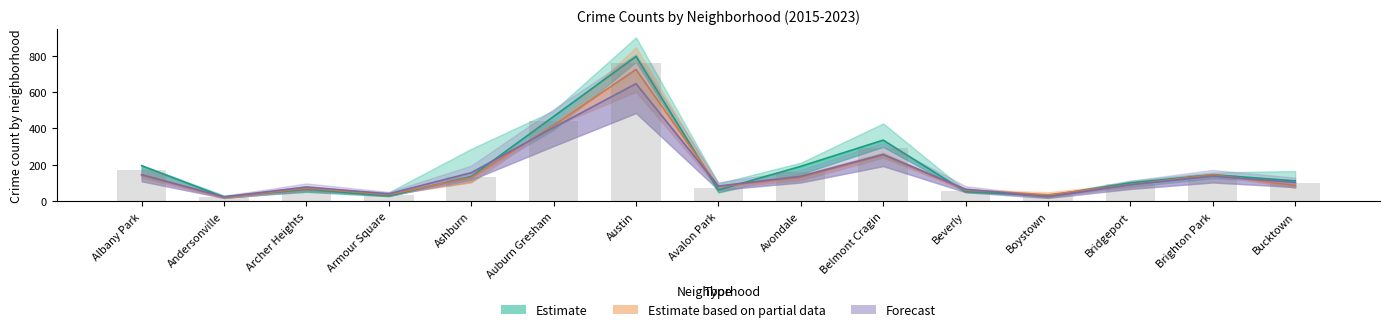

Which has a higher value, Austin or Avalon Park?

Austin